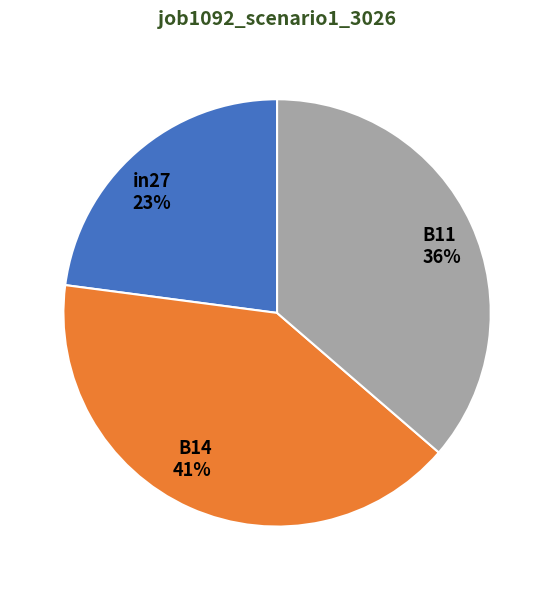

Does B11 account for over 50% of the chart?

No